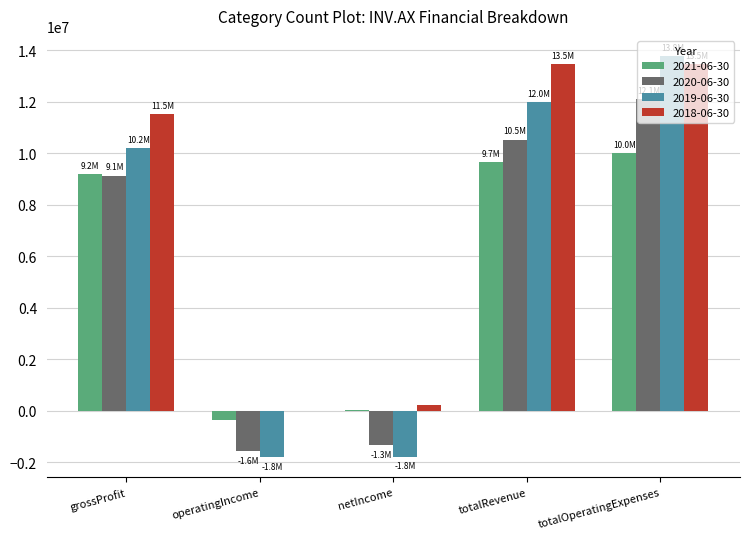

How many groups of bars are there?

5